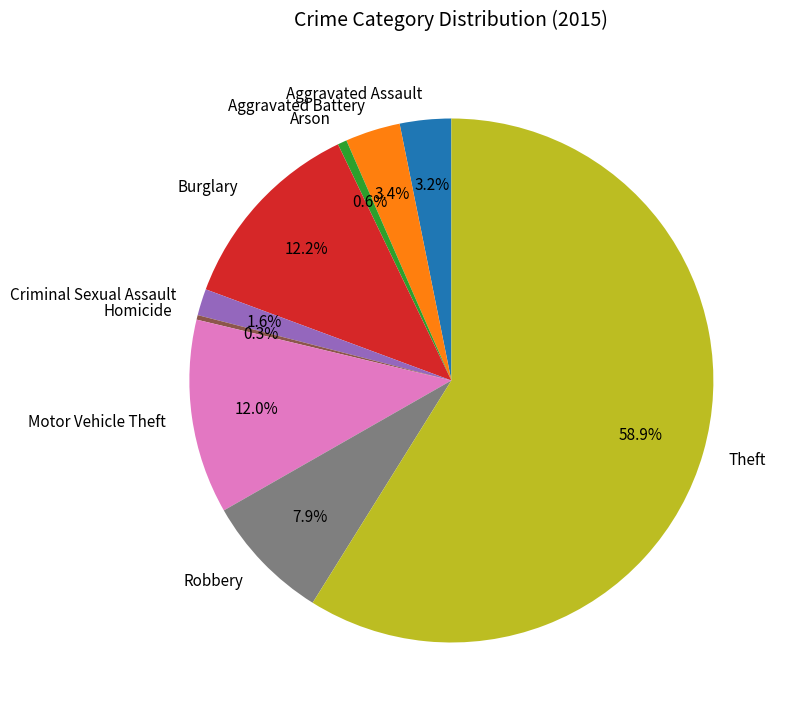

Which slice represents more than half of the pie?

Theft